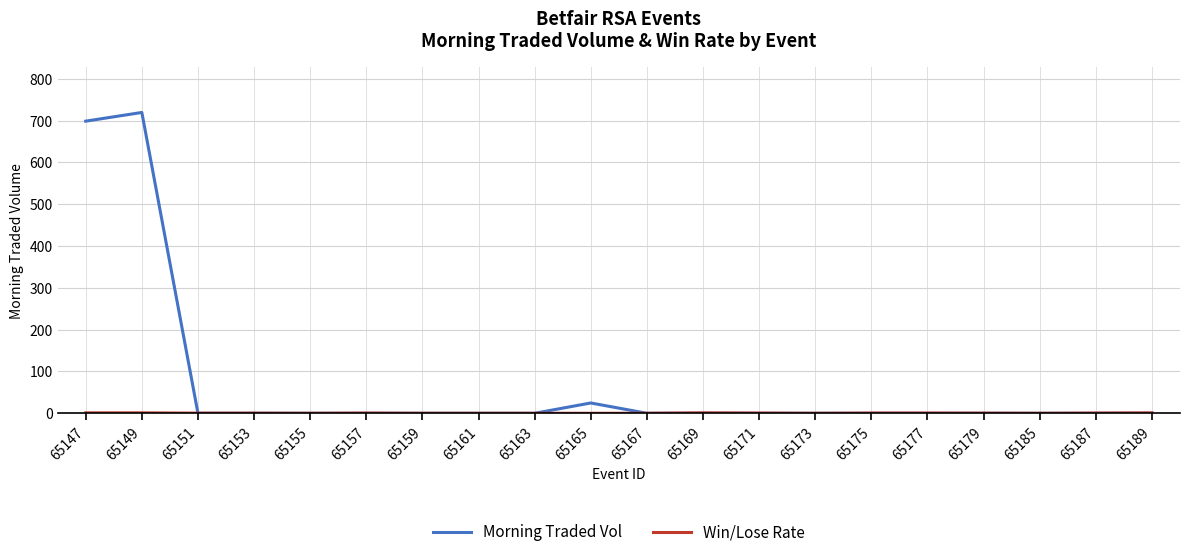

True or false: Morning Traded Vol has a value of 352.9 at 65163.

False